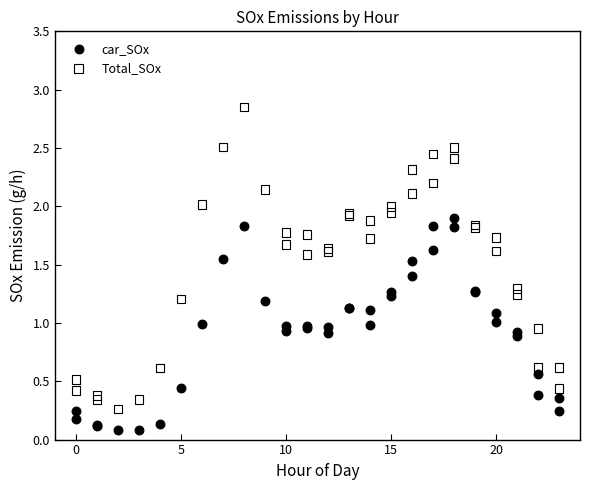

Which series contains the highest Y value?

Total_SOx